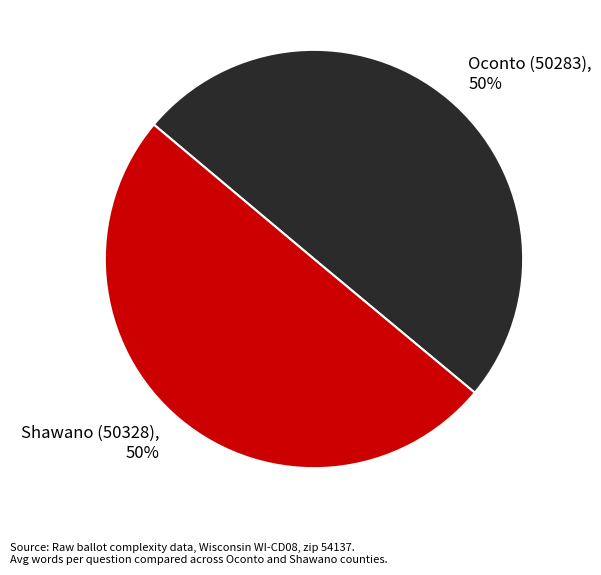

Approximately how many times larger is the value at Shawano (50328), 50% compared to Oconto (50283), 50%?

1.0